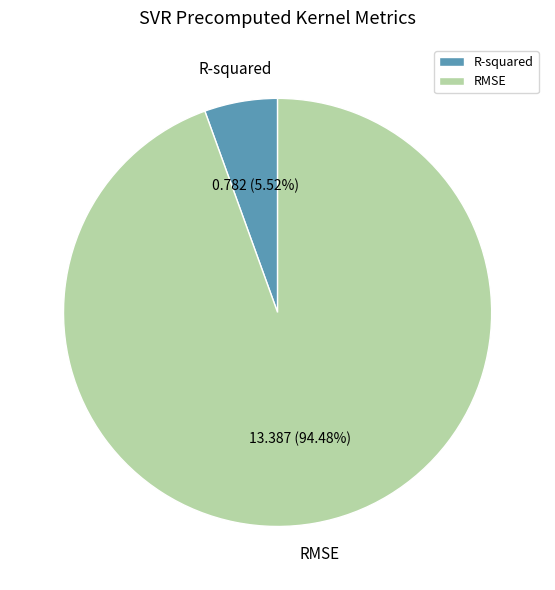

What is the smallest slice in the pie chart?

R-squared